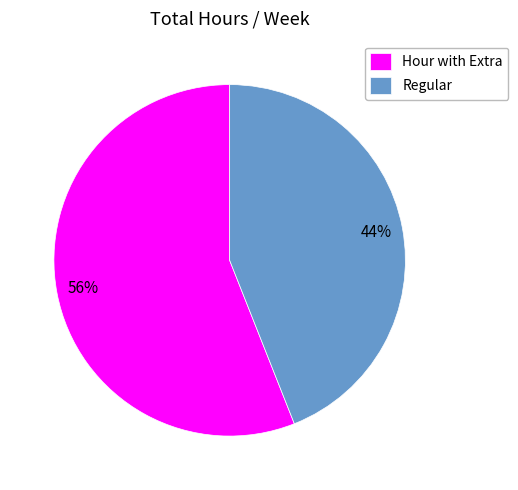

How many slices are in this pie chart?

2